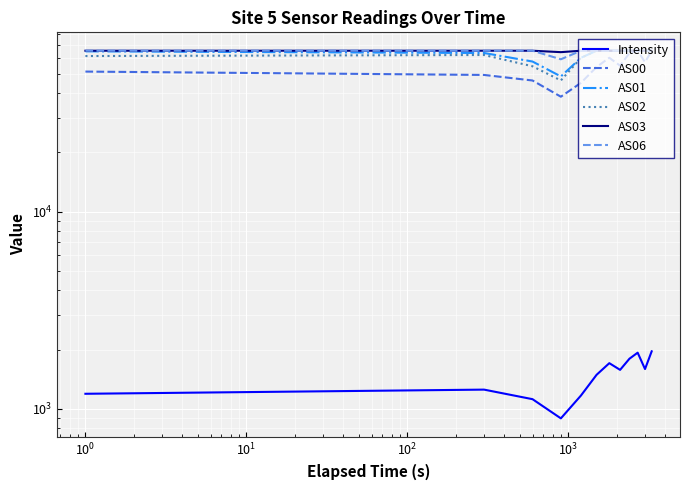

How many values in the AS06 series are below 65535?

1